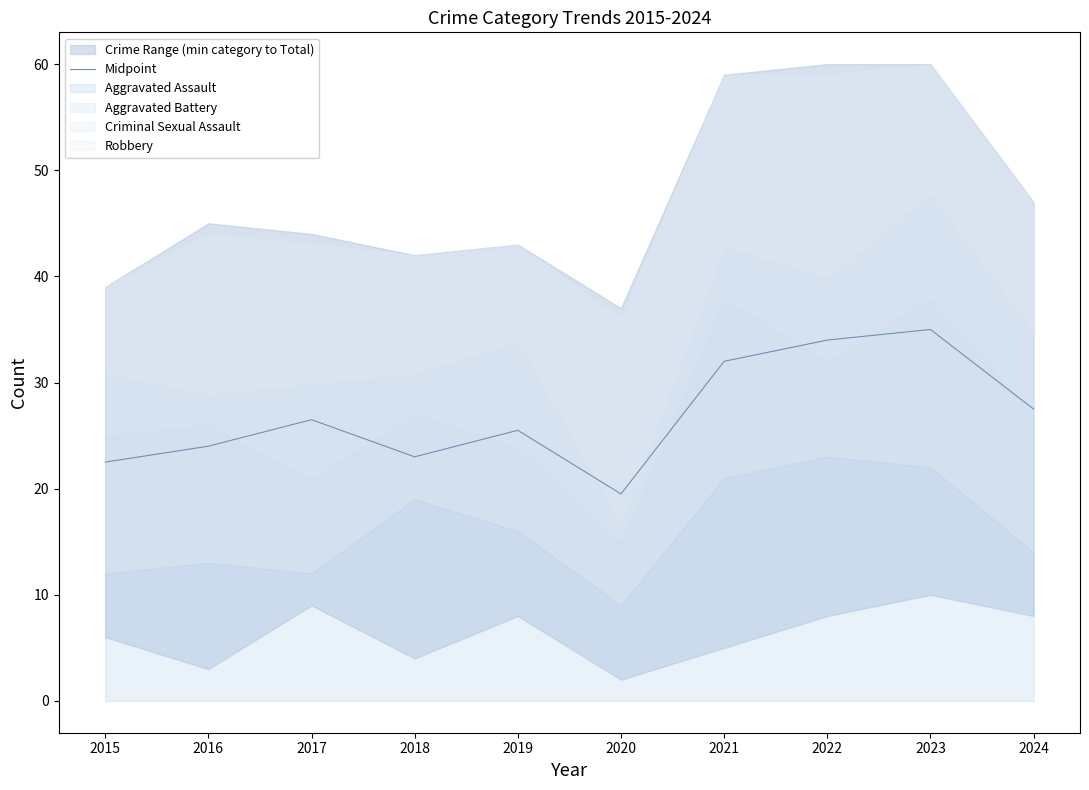

At which category does the data reach its first local peak?

2017